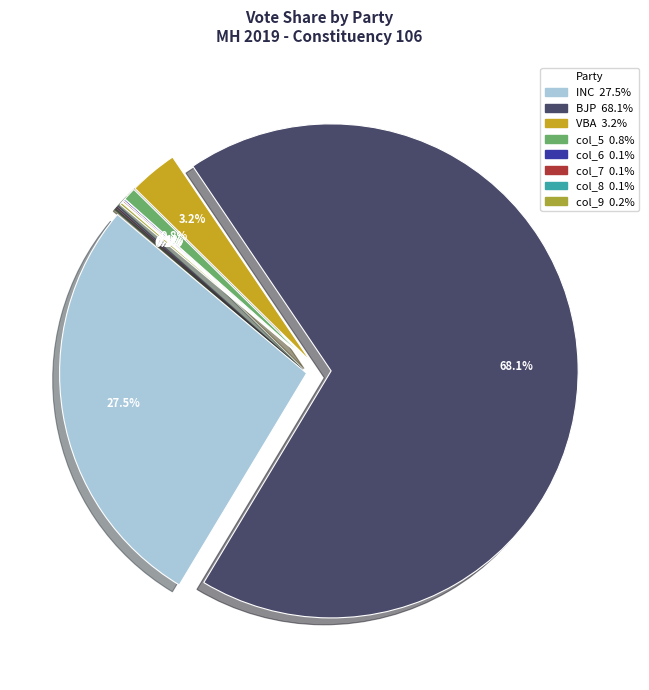

How many segments does this pie chart have?

8